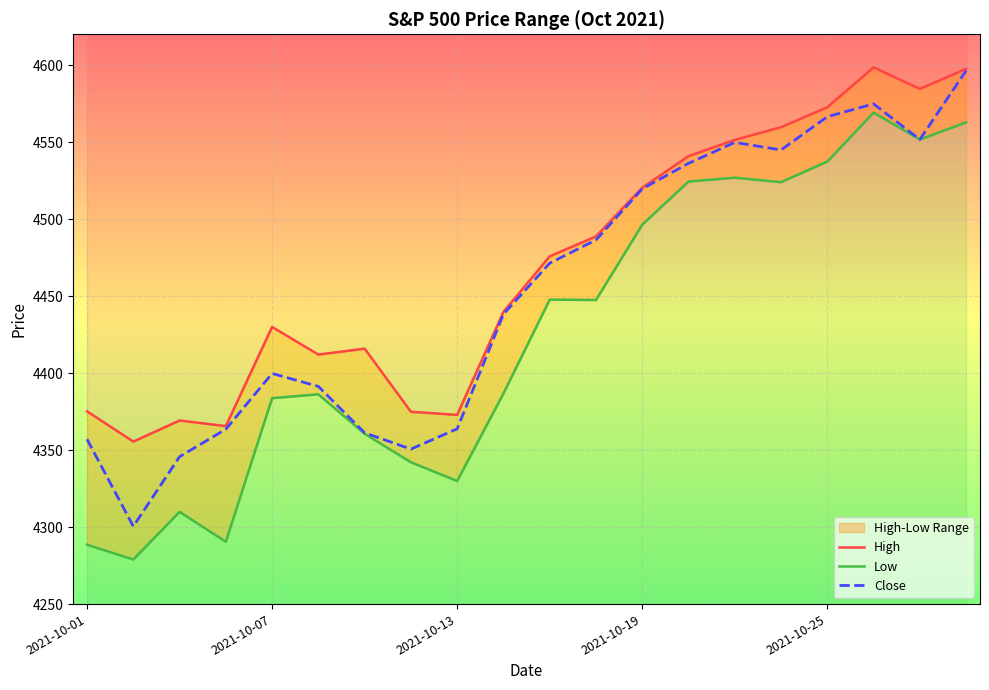

What is the maximum value for Close?

4596.4